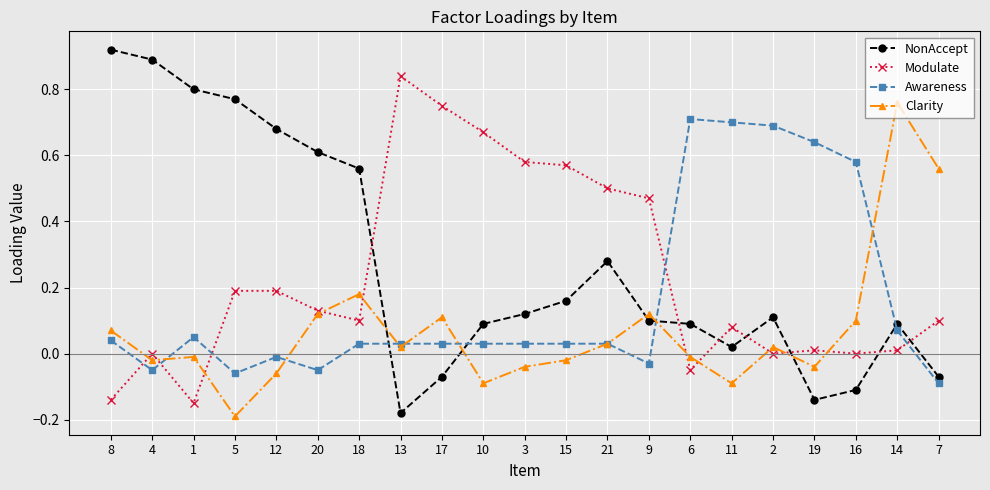

List the series in order of their overall mean, highest first.

NonAccept, Modulate, Awareness, Clarity